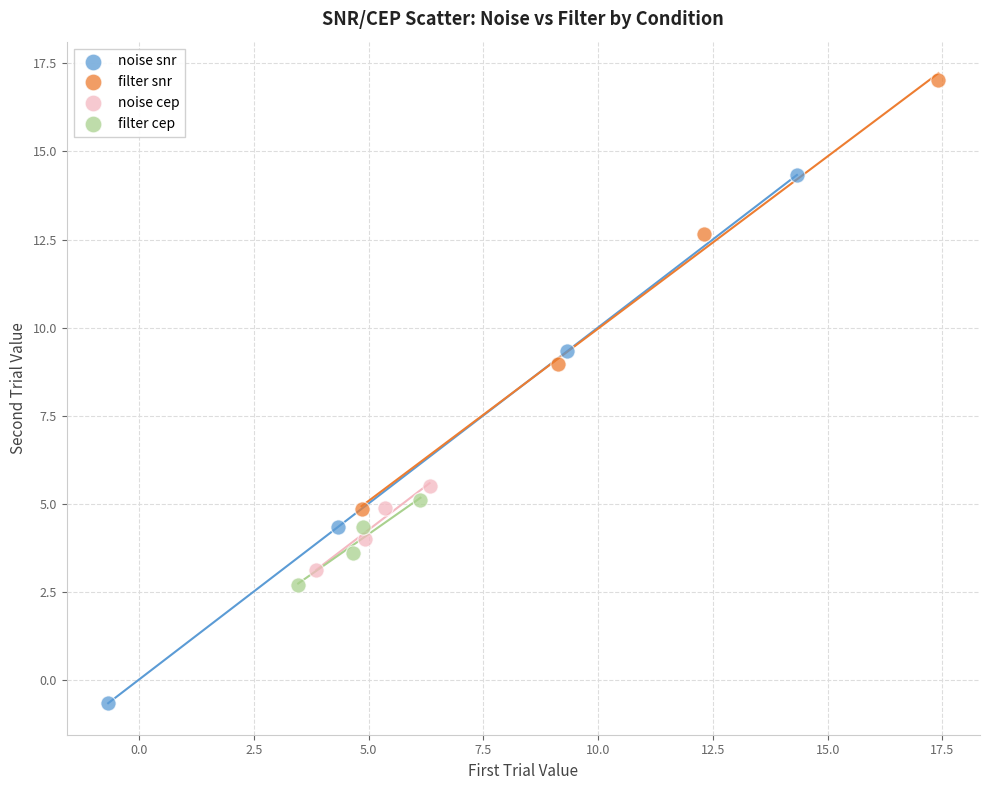

Which series has the widest spread of Y values?

noise snr